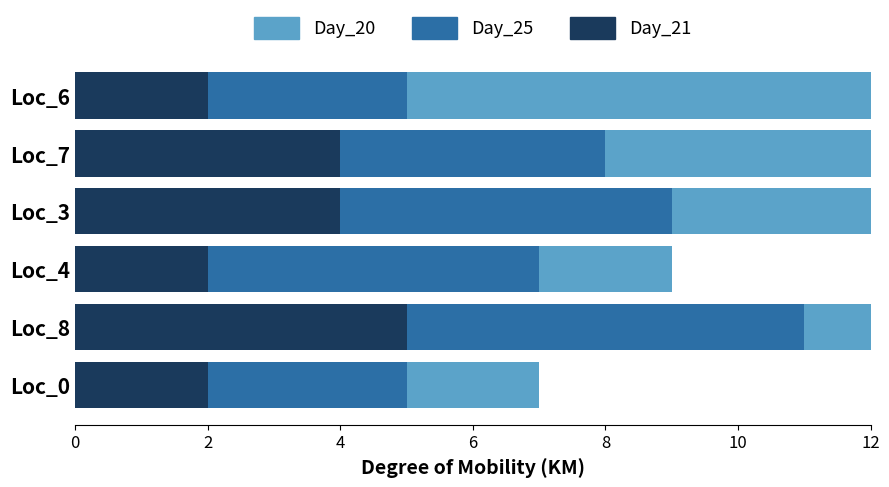

How many bars are there in each group?

3